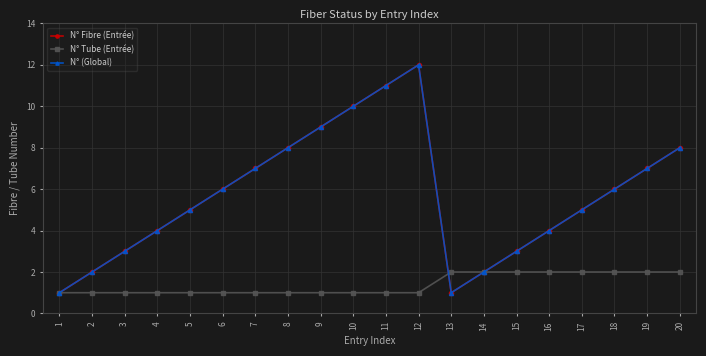

Does the chart have visible grid lines?

Yes